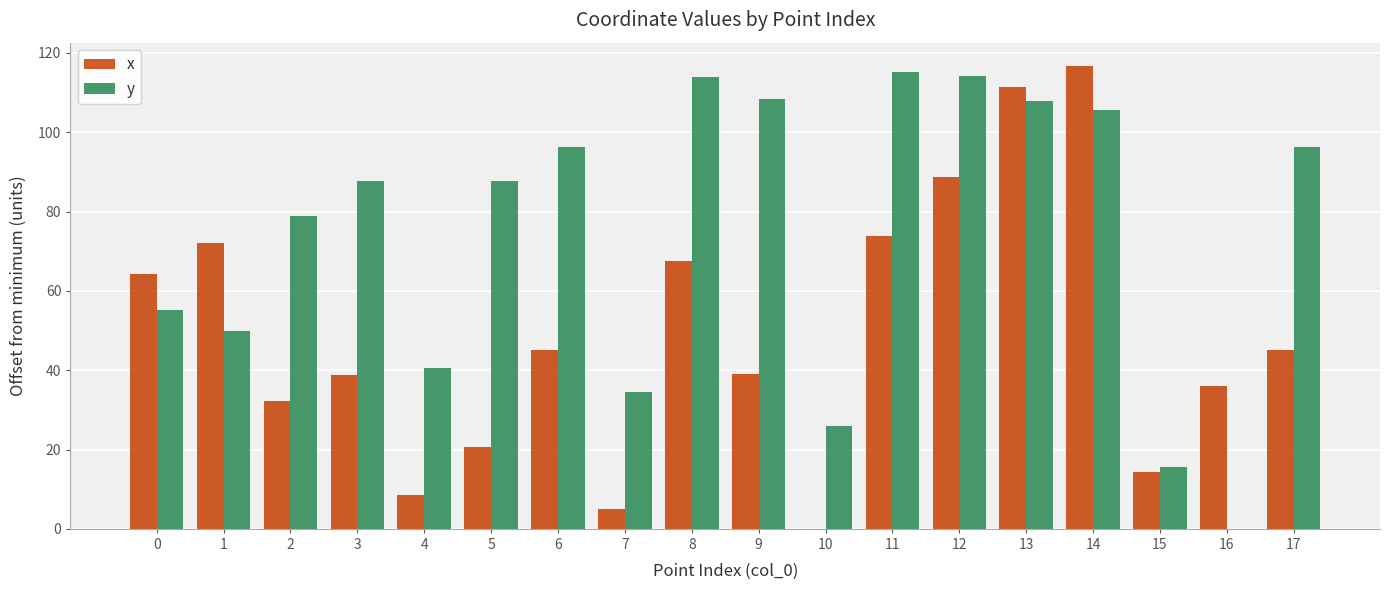

At which category is the sum across all series the highest?

14